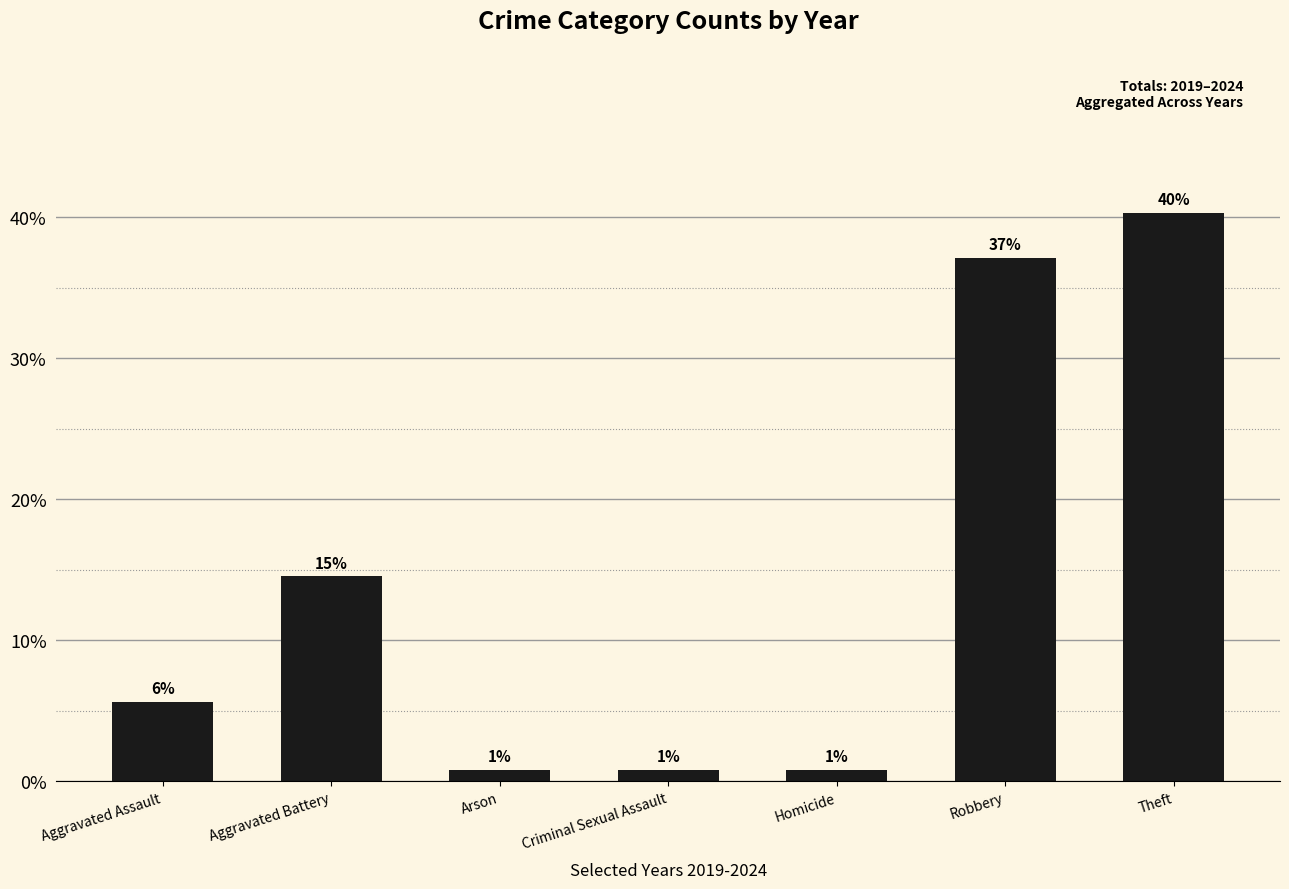

What value does the data have at Aggravated Battery?

14.5